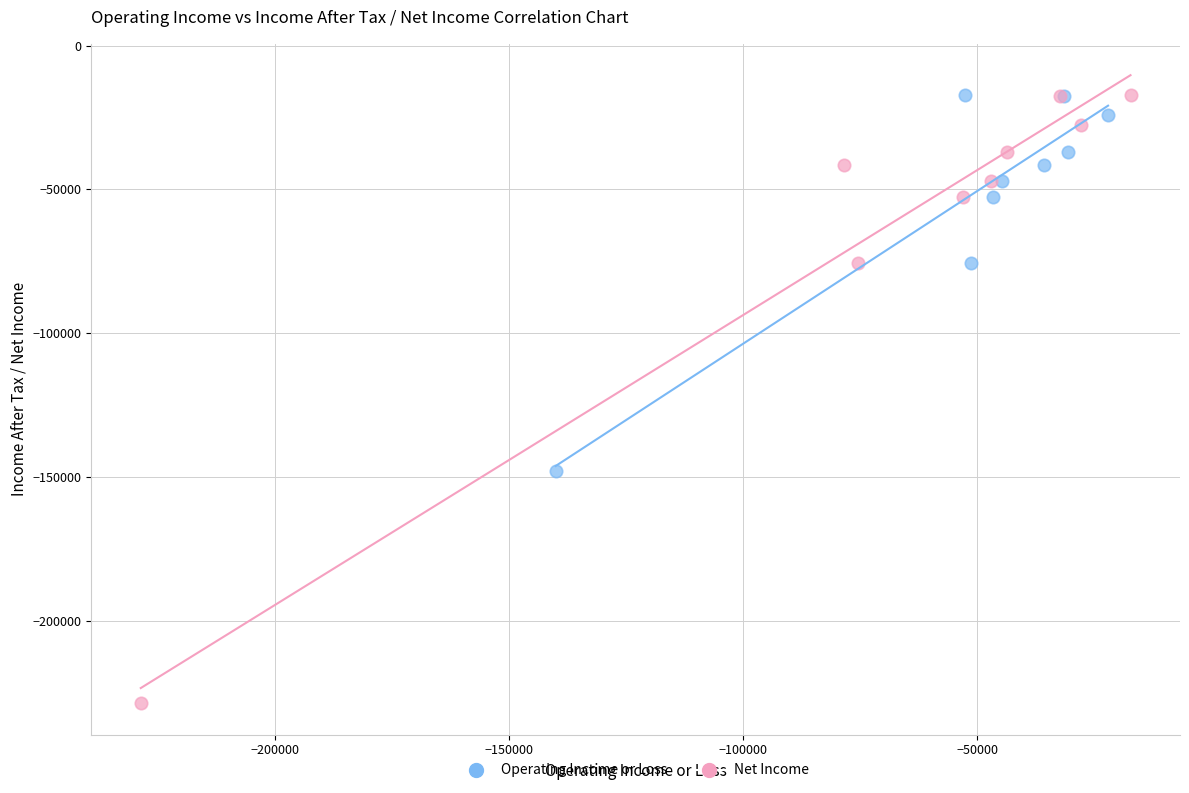

Which series has the largest Y range (max minus min)?

Net Income